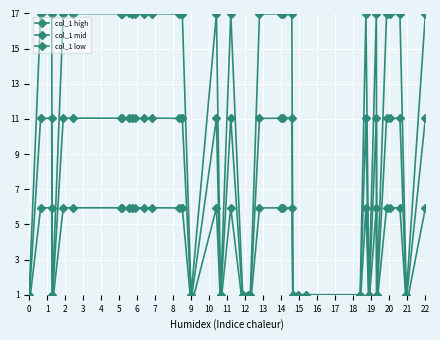

Where does the col_1 high series first go above 16?

1